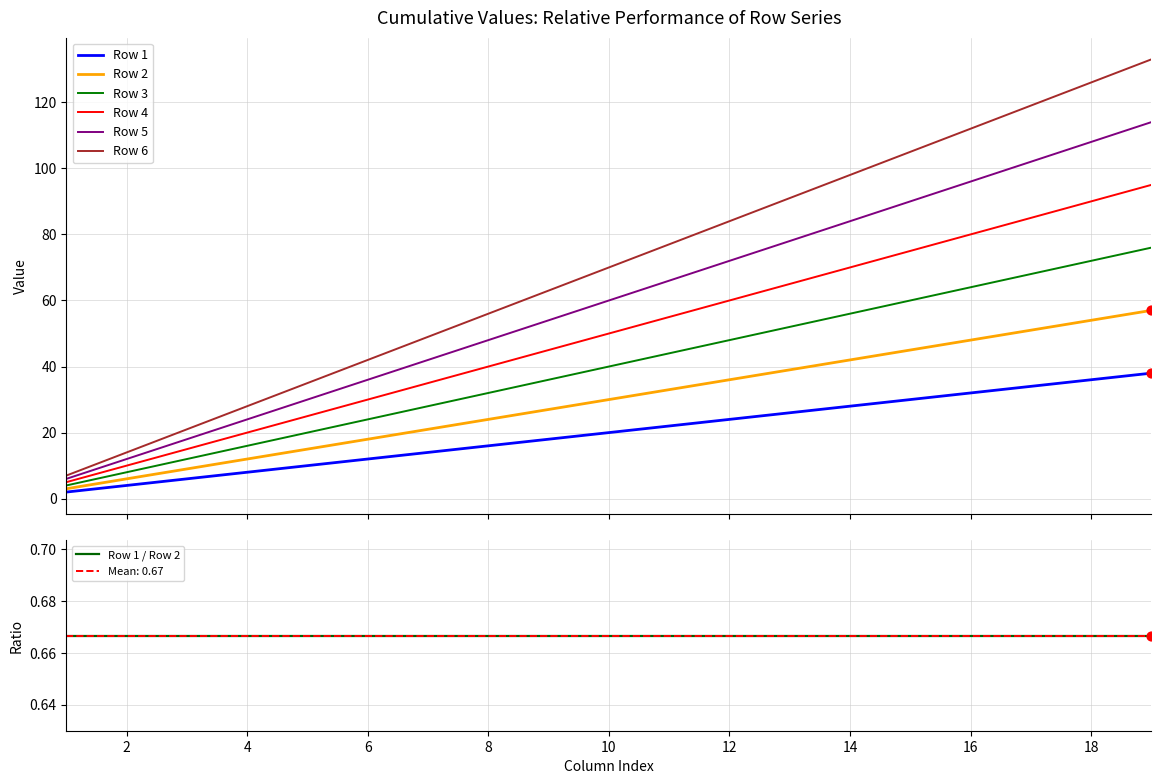

Which series contains the highest Y value?

Row 6